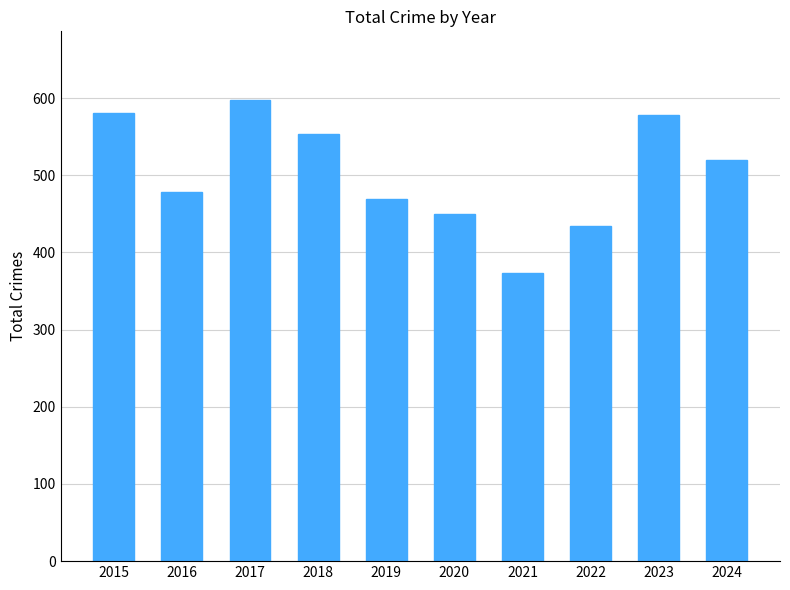

What is the maximum value shown in the chart?

597